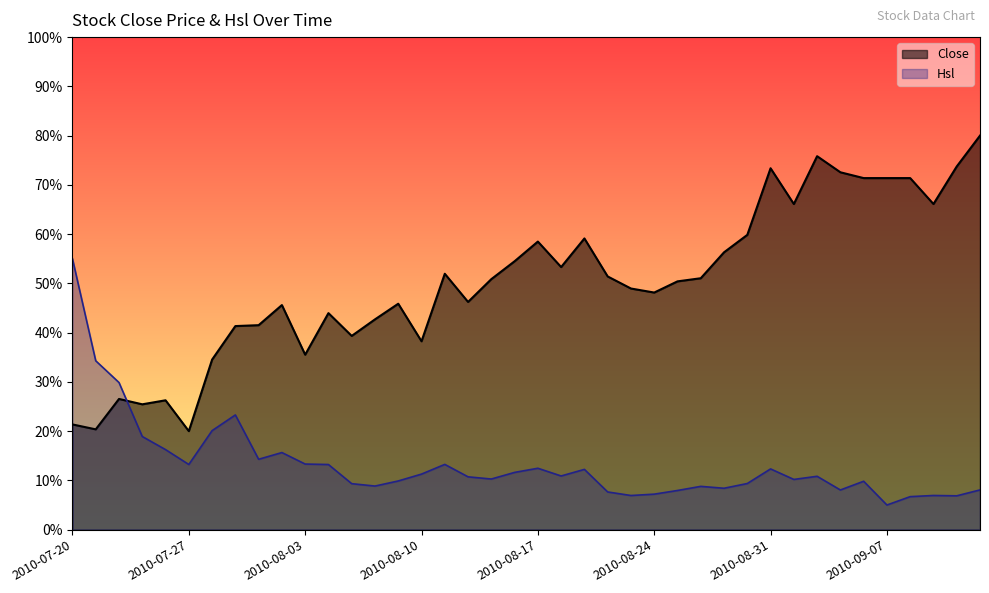

List the series in order of their peak value, lowest first.

Hsl, Close